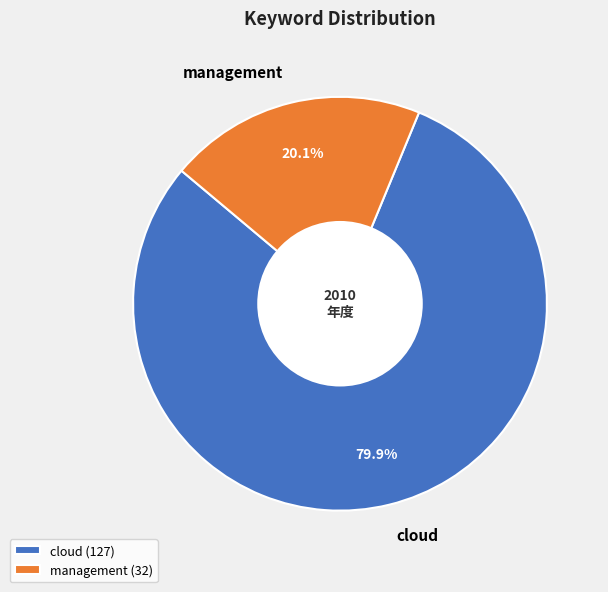

Approximately how many times larger is the value at cloud compared to management?

4.0